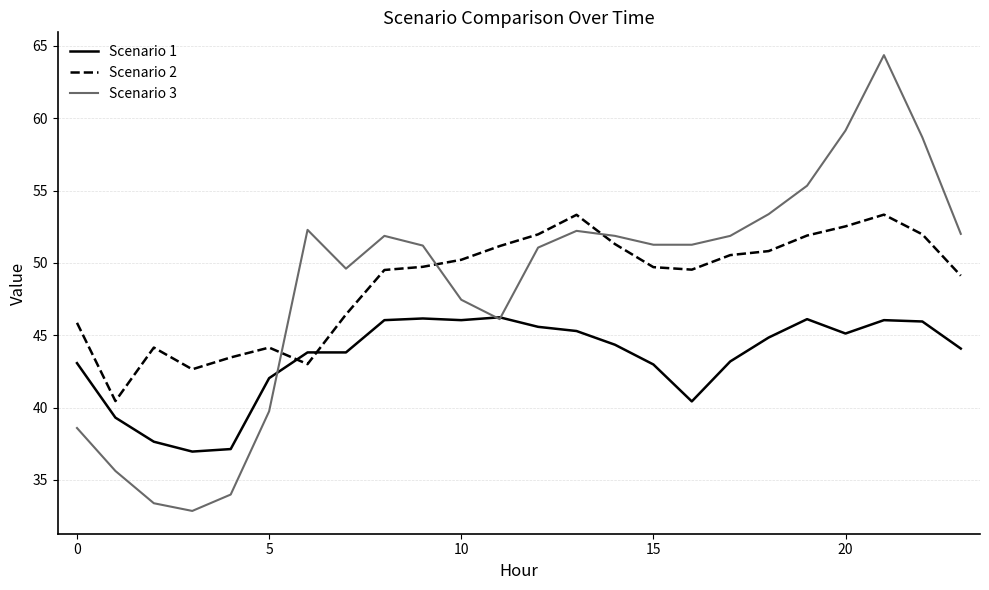

What is the smallest value displayed?

32.9